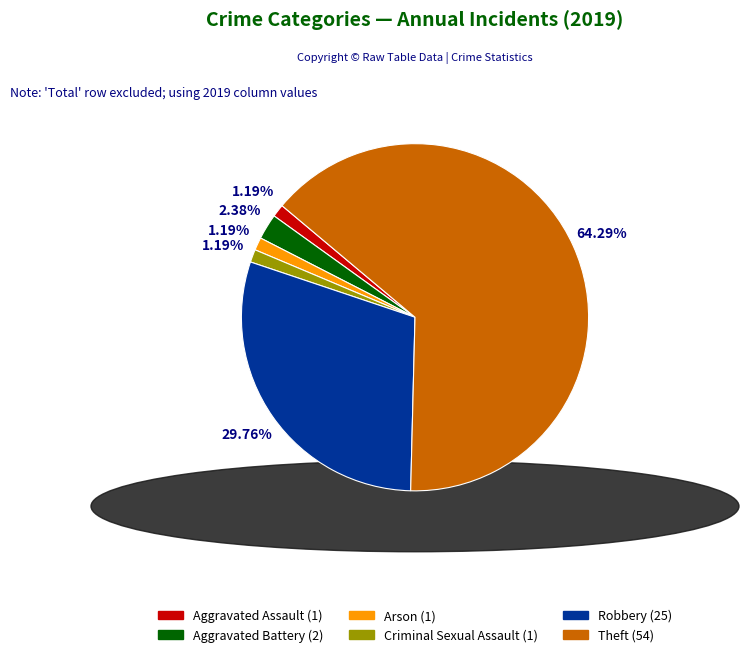

What is the largest slice in the pie chart?

Theft